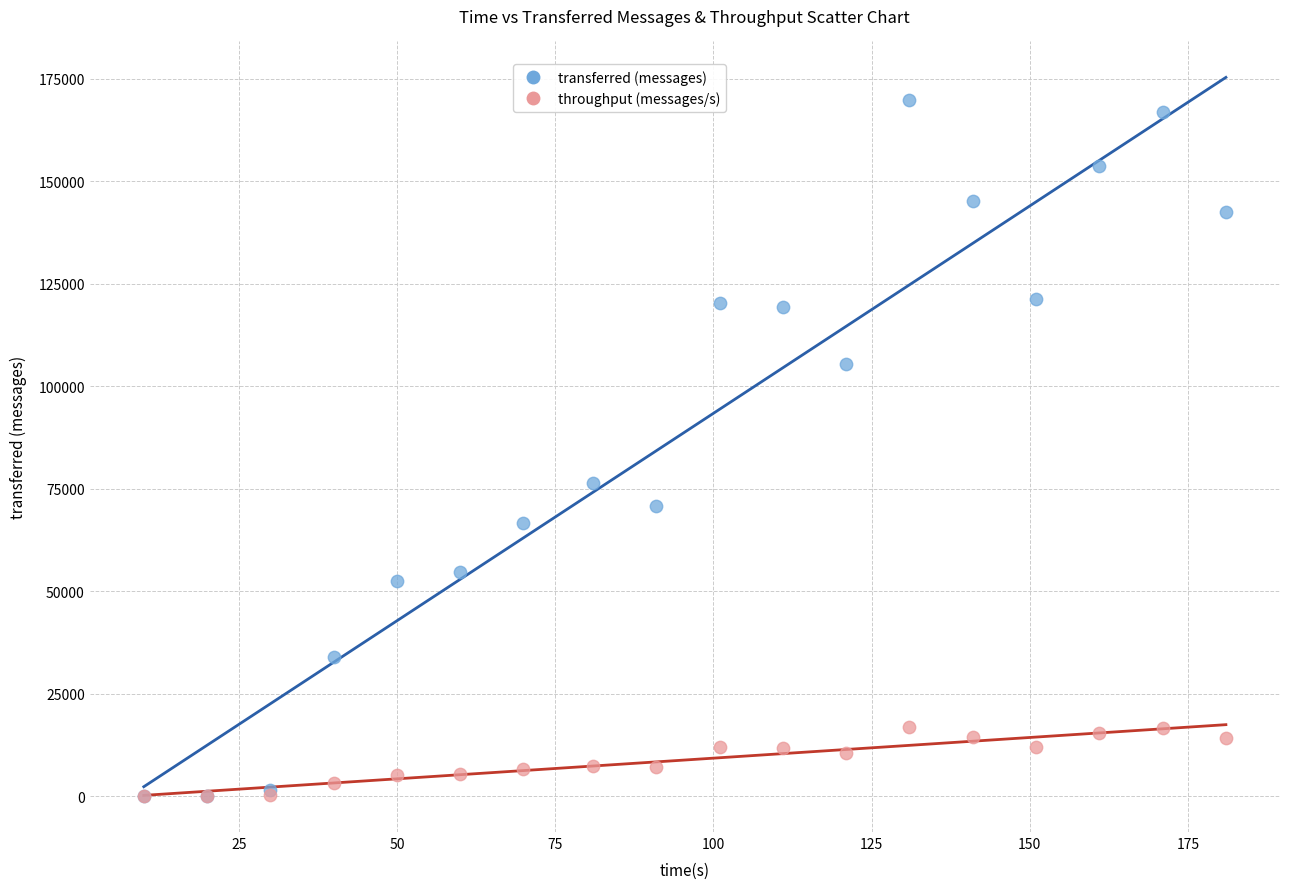

What are all the series names shown in the legend?

transferred (messages), throughput (messages/s)